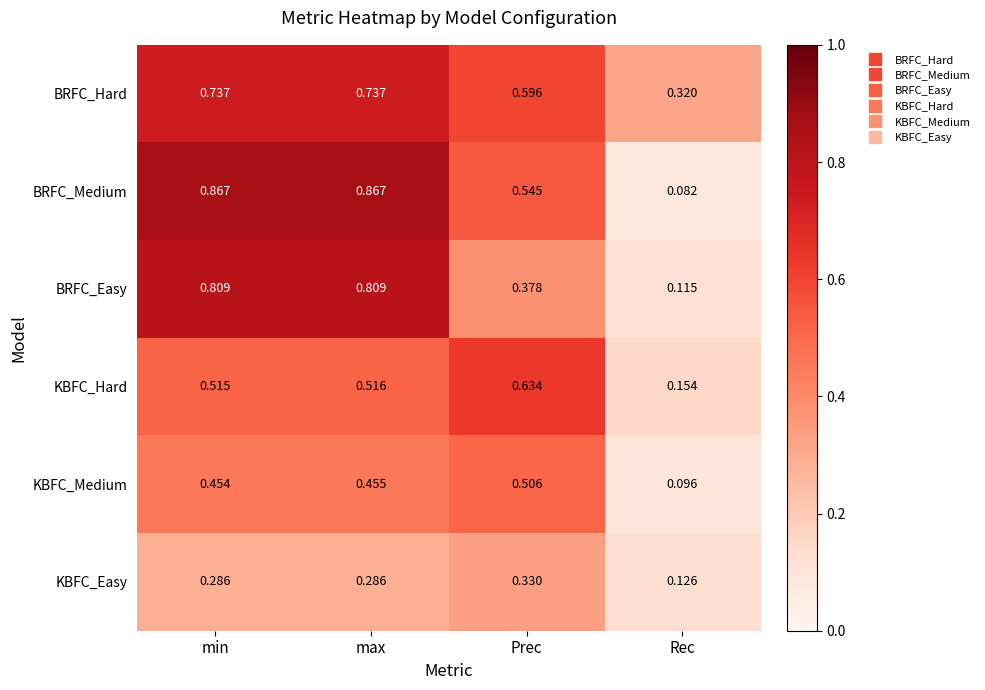

Where is KBFC_Hard nearest to the value 0?

Rec